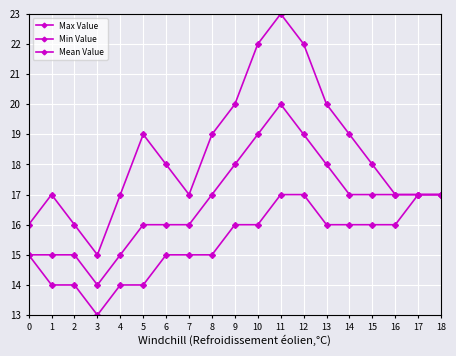

Which category has the lowest value across all series?

3